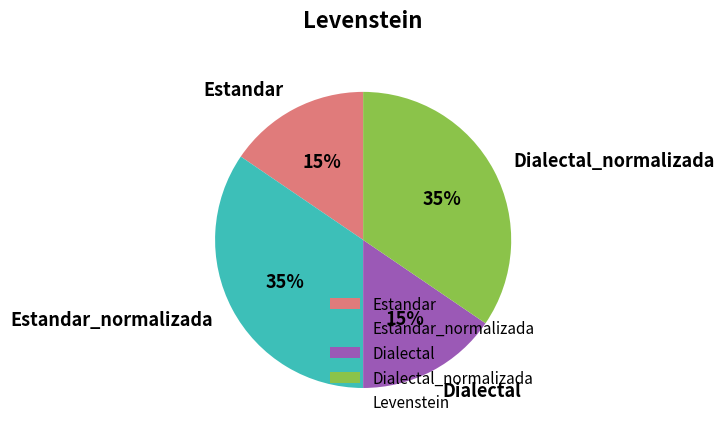

Is it true that Dialectal is 15% of the pie?

True